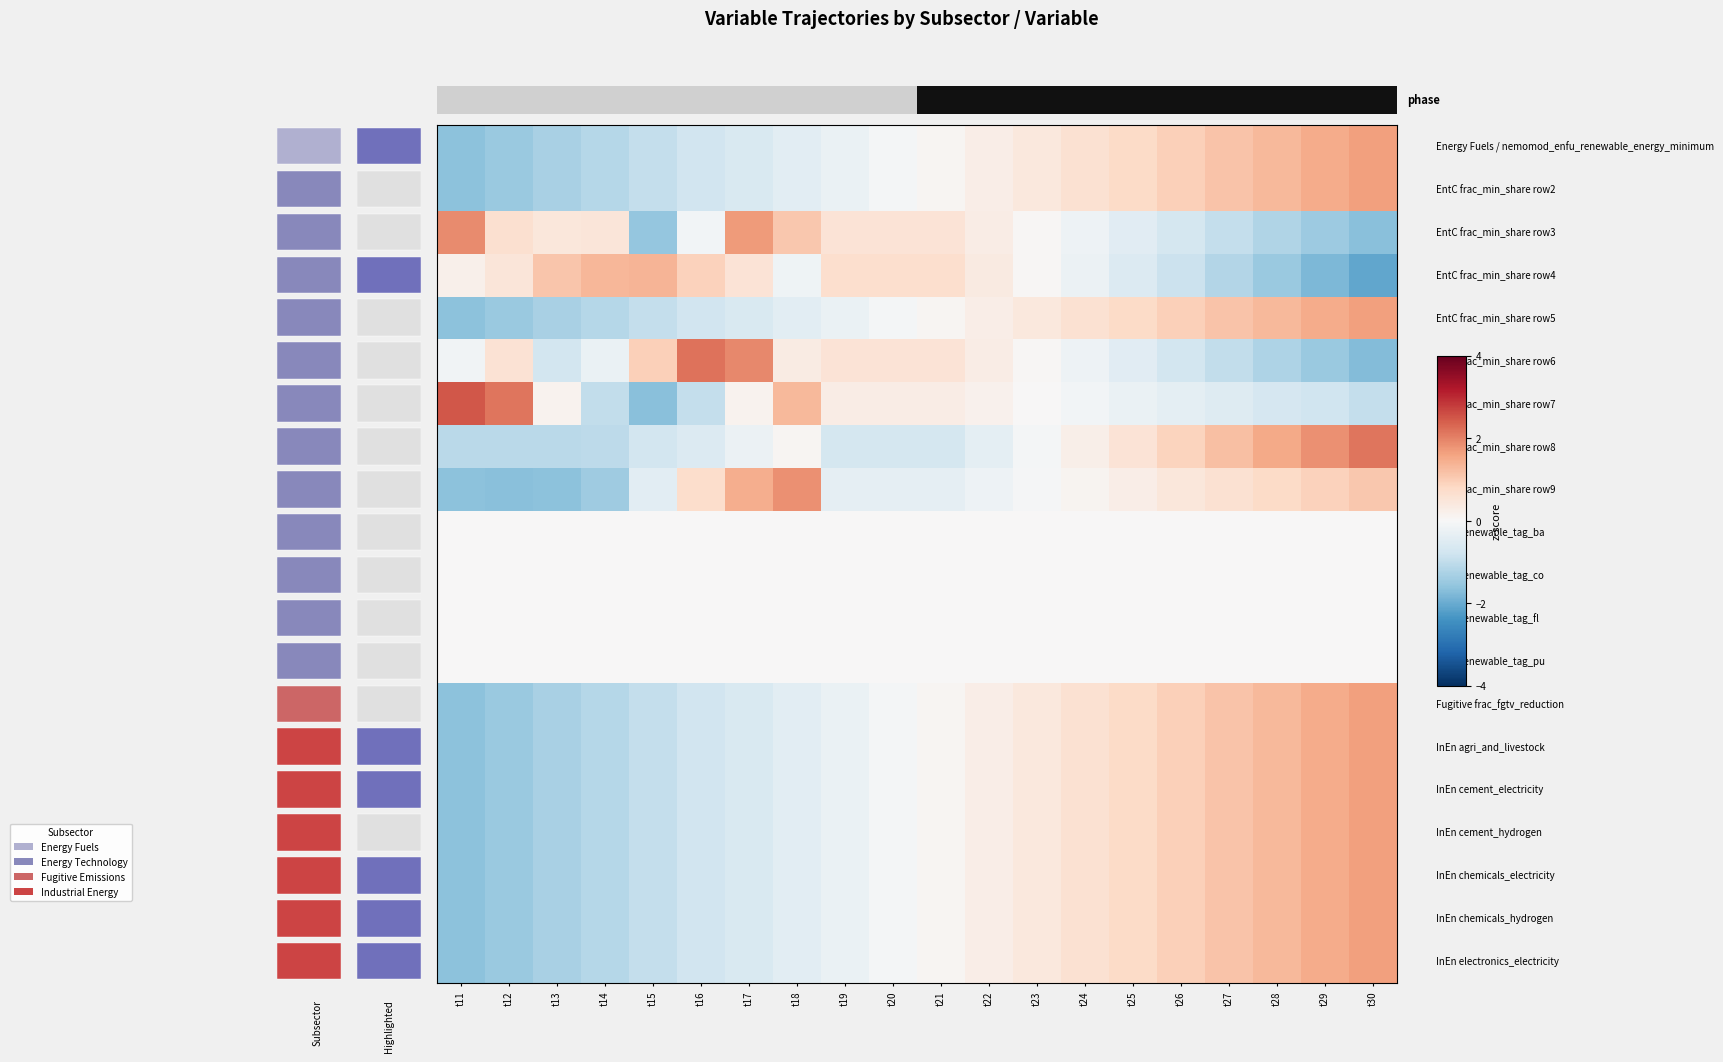

What is the spread (max minus min) of values at t26?

1.8